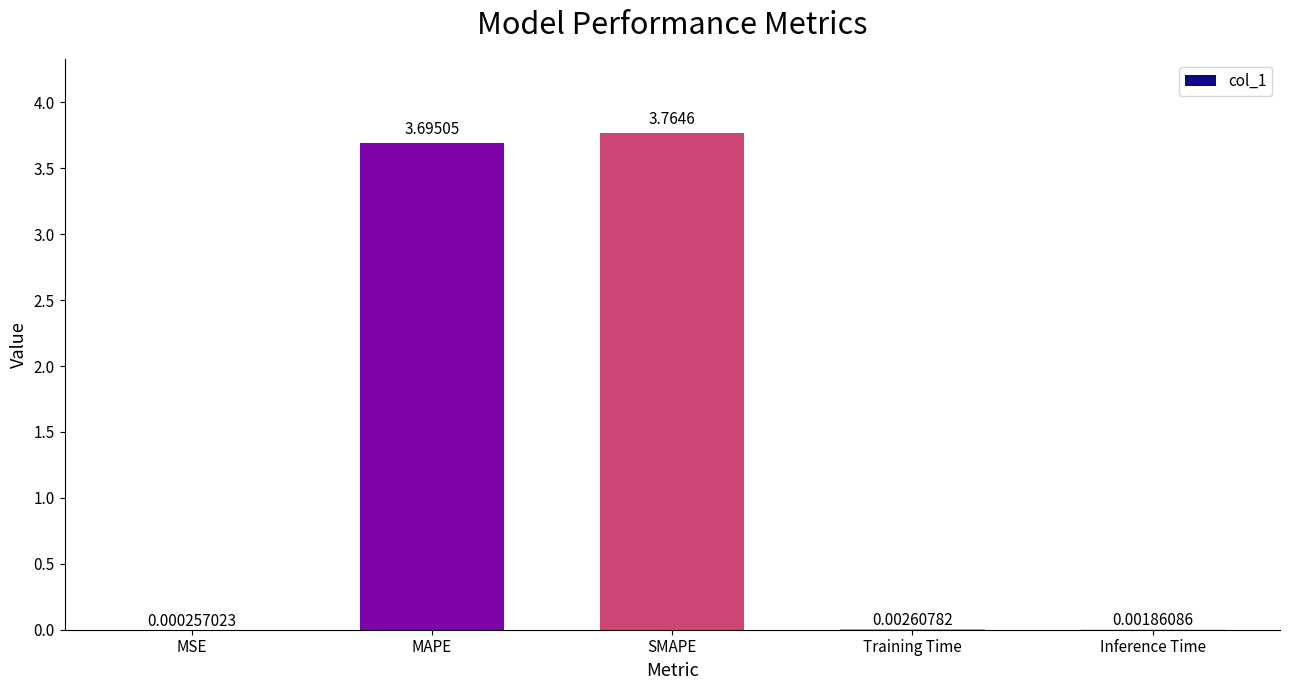

Which has a higher value, Inference Time or SMAPE?

SMAPE